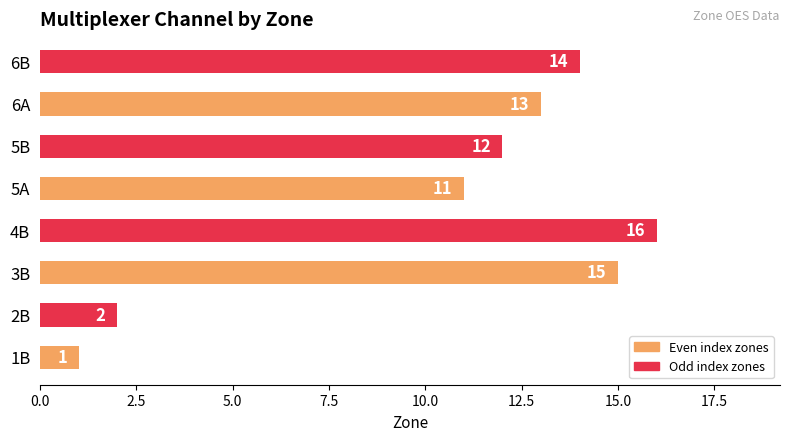

At which category does the chart reach its peak across all series?

4B